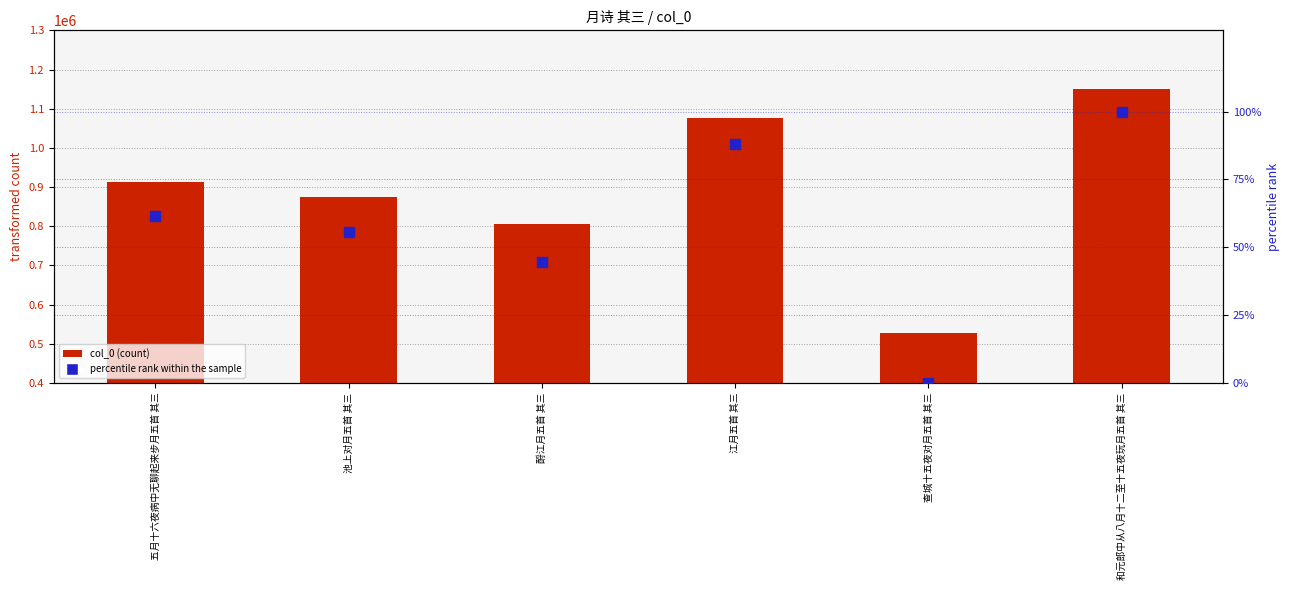

What is the total value across all series at 和元郎中从八月十二至十五夜玩月五首 其三?

1150880.0